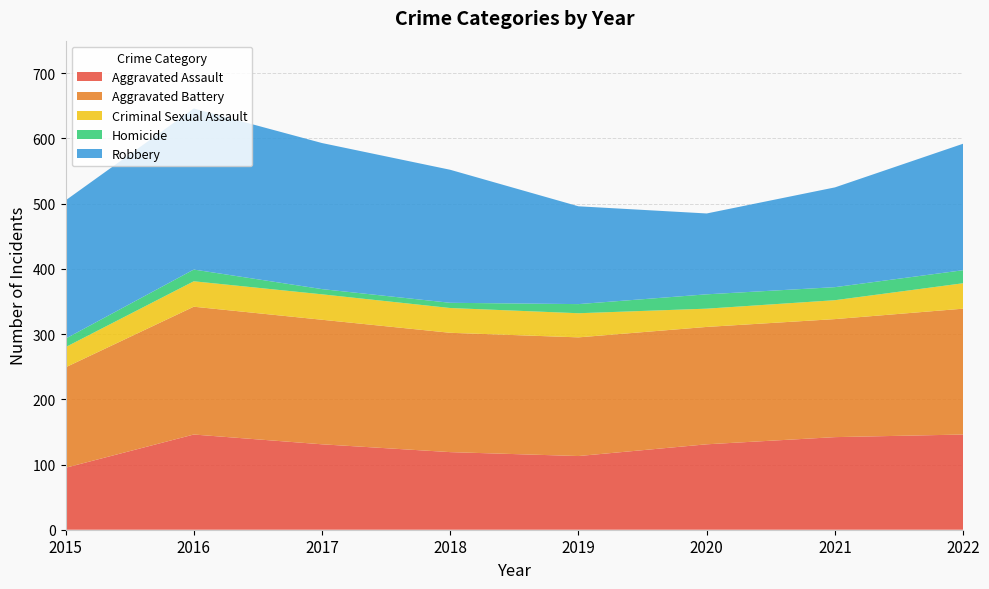

Reading right to left, what are all the values shown in this chart?

Aggravated Assault: 2022=146	2021=142	2020=131	2019=113	2018=119	2017=131	2016=146	2015=95
Aggravated Battery: 2022=193	2021=181	2020=180	2019=182	2018=183	2017=191	2016=196	2015=154
Criminal Sexual Assault: 2022=39	2021=29	2020=28	2019=37	2018=38	2017=39	2016=39	2015=31
Homicide: 2022=20	2021=20	2020=22	2019=14	2018=8	2017=8	2016=18	2015=13
Robbery: 2022=194	2021=153	2020=124	2019=150	2018=204	2017=224	2016=247	2015=212